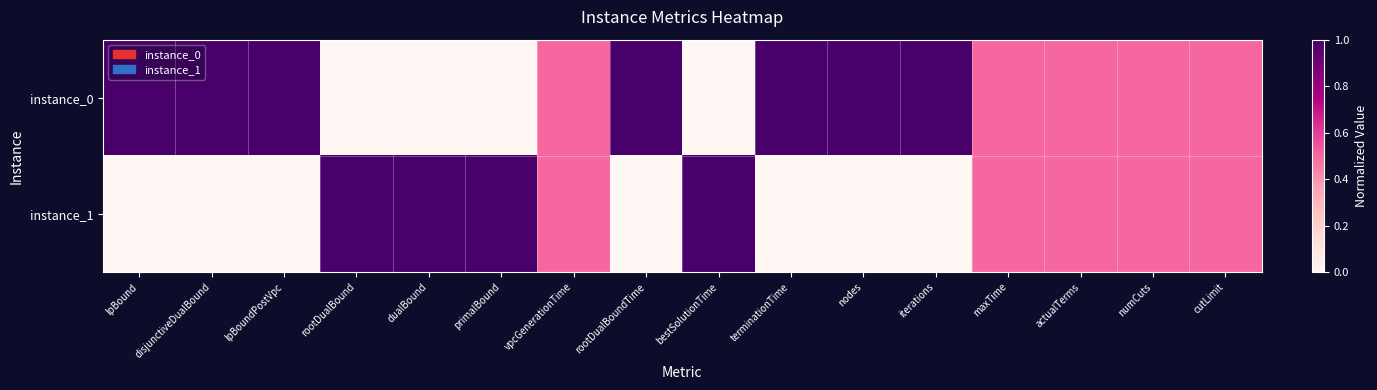

Which series has the largest range (max minus min)?

instance_0